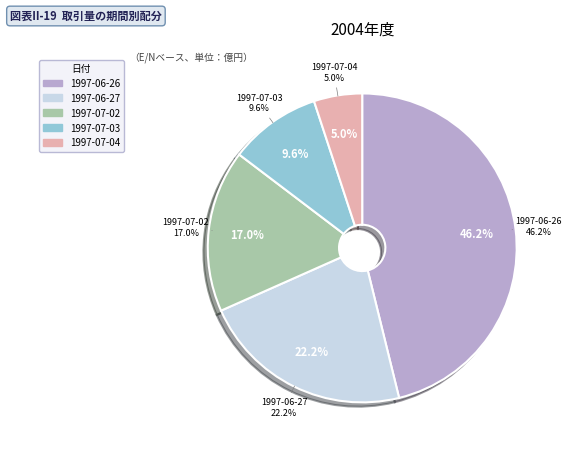

Is the sum of 1997-07-03 and 1997-06-27 greater than half?

No